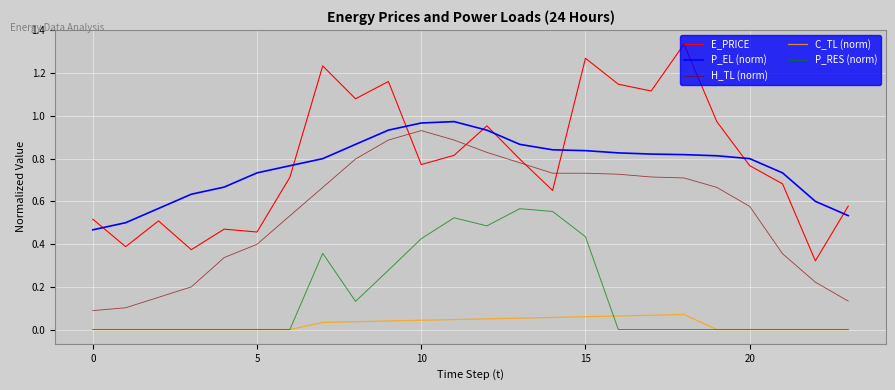

True or false: P_RES (norm) and P_EL (norm) intersect in this chart.

False